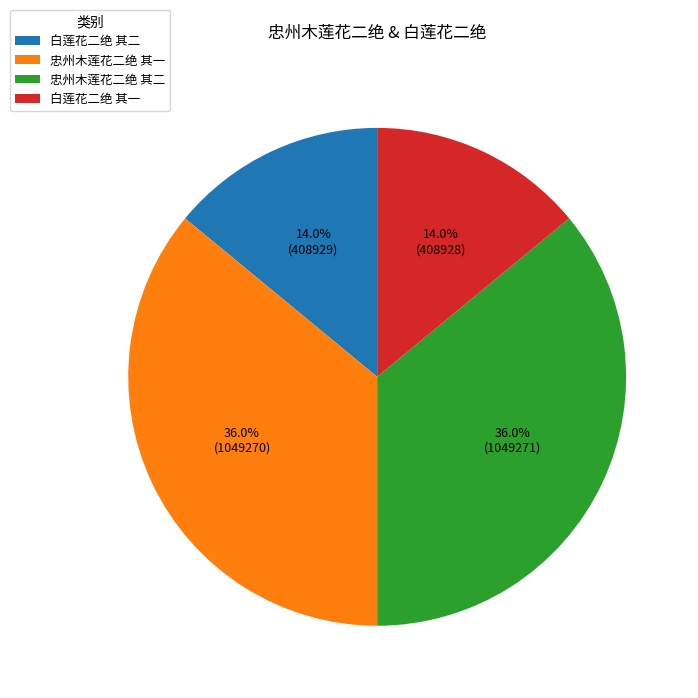

Is 忠州木莲花二绝 其一 the majority of the pie?

No